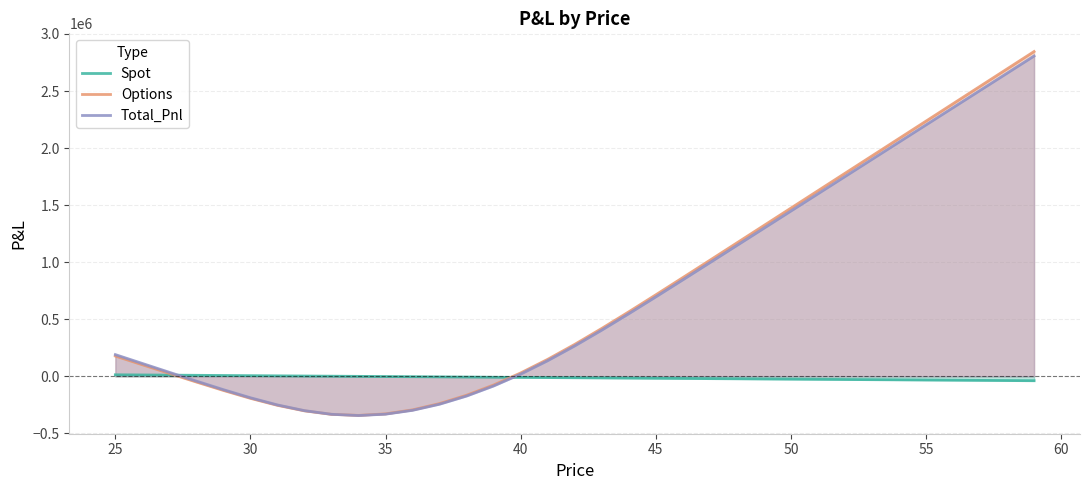

How many values in the Options series exceed 279200?

18